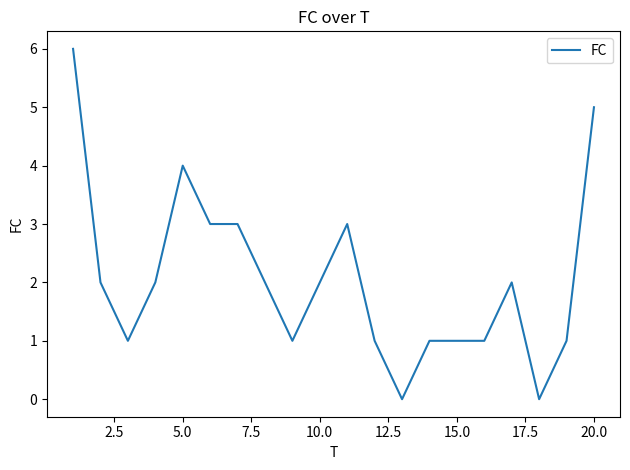

What is the maximum value shown in the chart?

6